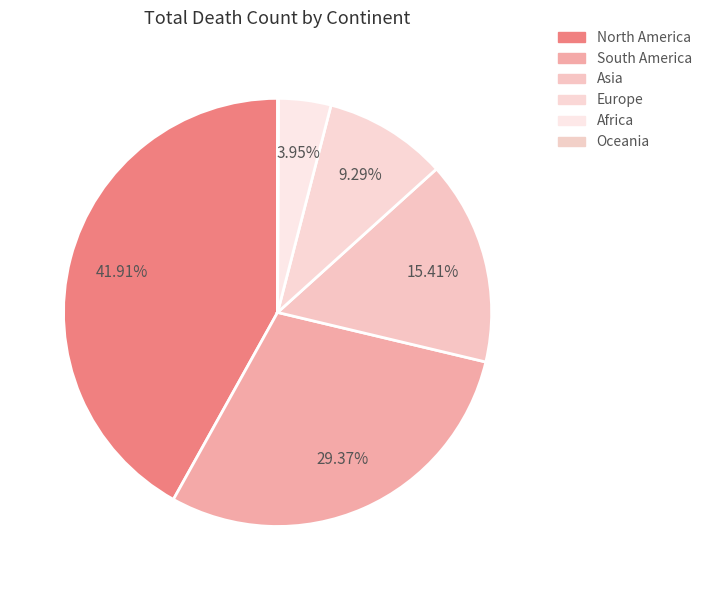

Which slice is the smallest?

Oceania